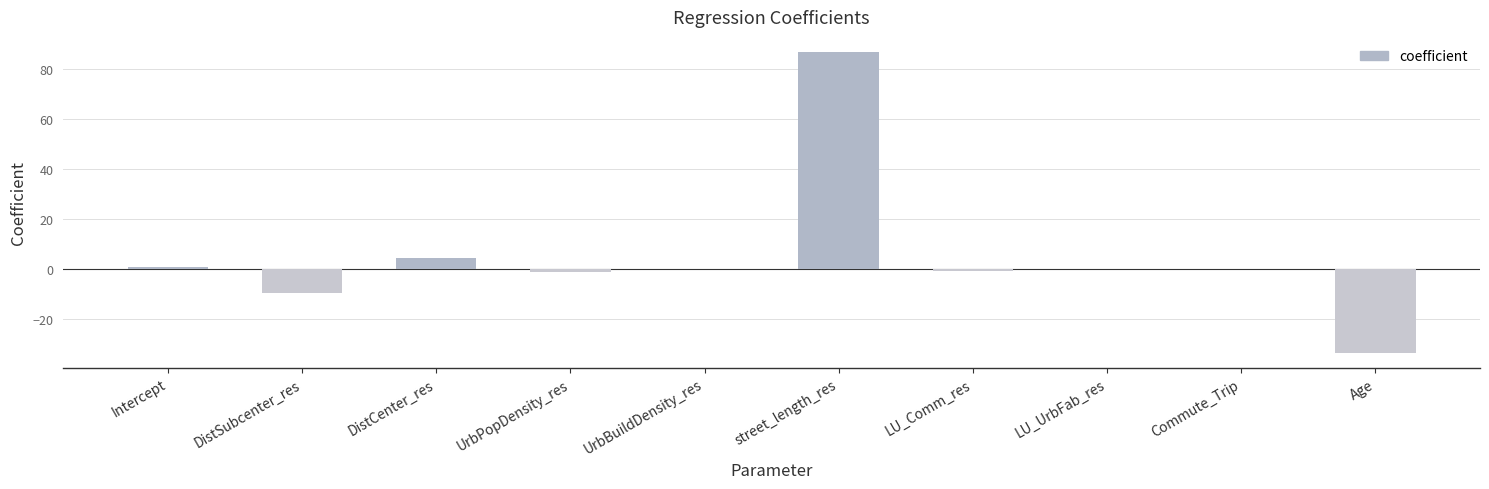

How many data points does each series have?

10